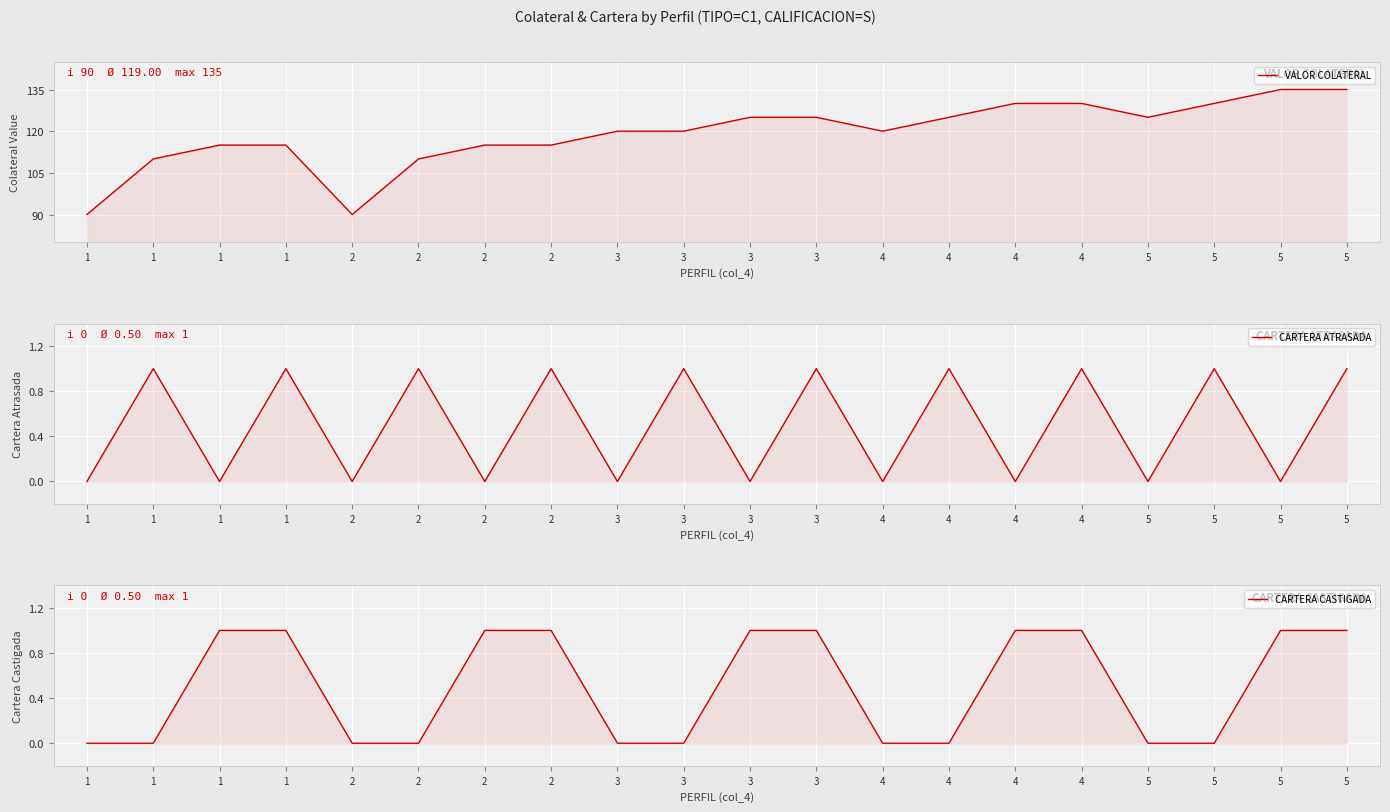

Reading right to left, list all the values displayed in this chart.

VALOR COLATERAL: 5=135	5=135	5=130	5=125	4=130	4=130	4=125	4=120	3=125	3=125	3=120	3=120	2=115	2=115	2=110	2=90	1=115	1=115	1=110	1=90
CARTERA ATRASADA: 5=1	5=0	5=1	5=0	4=1	4=0	4=1	4=0	3=1	3=0	3=1	3=0	2=1	2=0	2=1	2=0	1=1	1=0	1=1	1=0
CARTERA CASTIGADA: 5=1	5=1	5=0	5=0	4=1	4=1	4=0	4=0	3=1	3=1	3=0	3=0	2=1	2=1	2=0	2=0	1=1	1=1	1=0	1=0